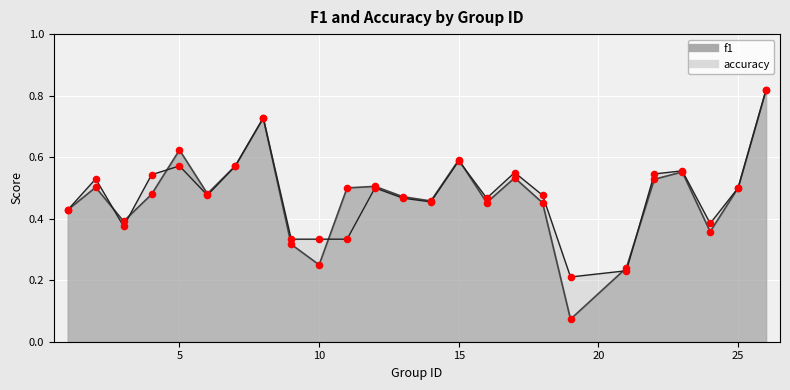

At which category is the sum across all series the highest?

26